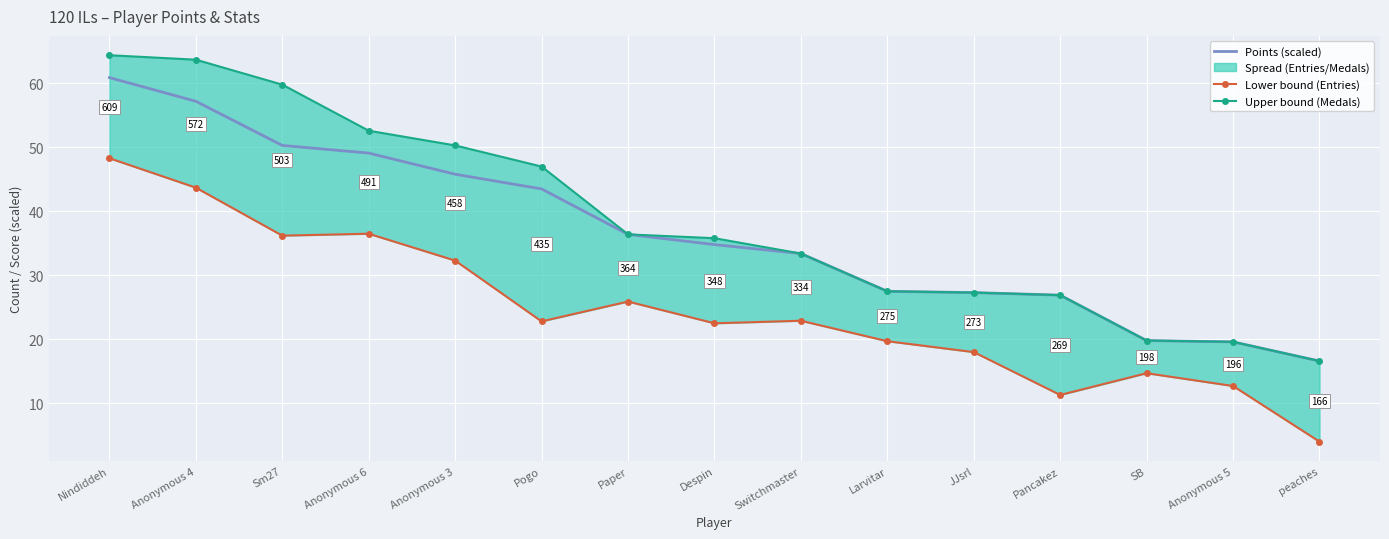

True or false: Upper bound (Medals) and Points (scaled) intersect in this chart.

False